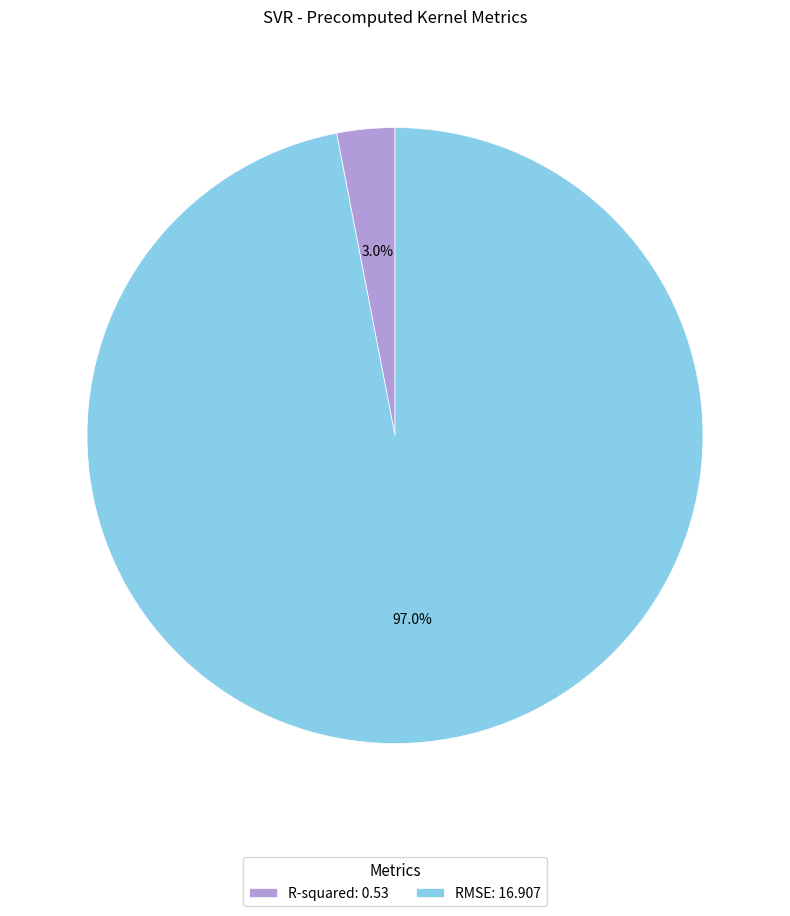

What percentage is NOT represented by R-squared?

97.0%